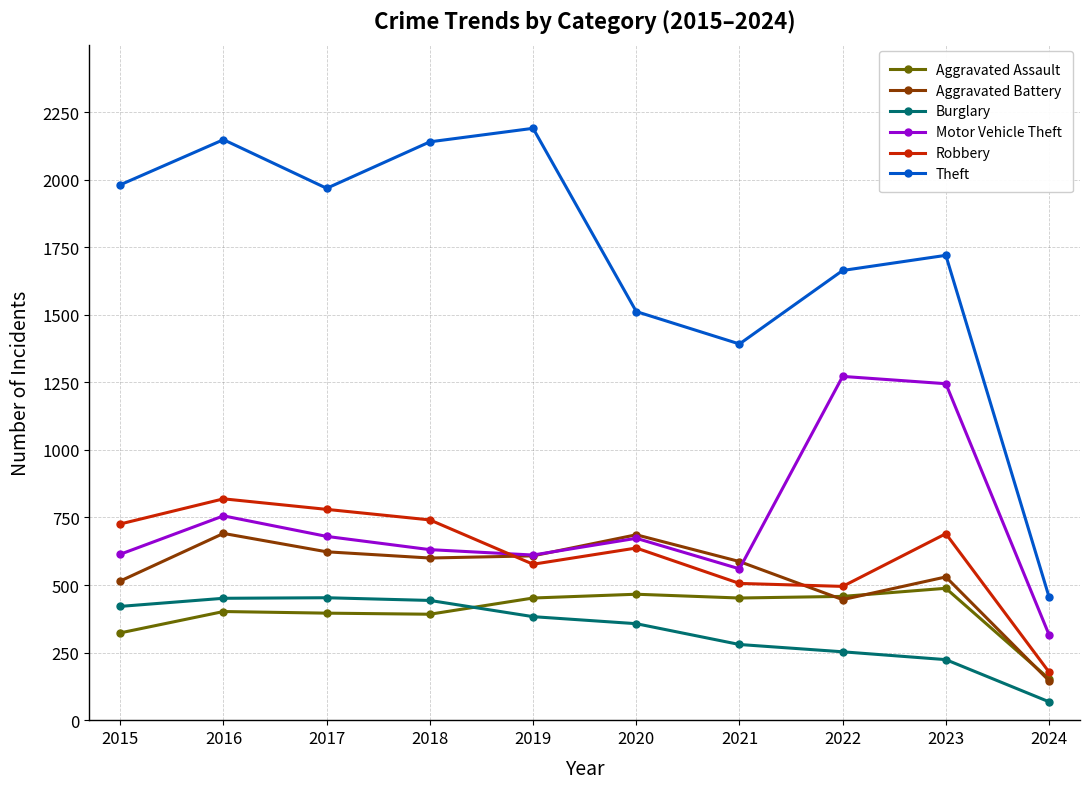

What is the maximum value for Aggravated Battery?

691